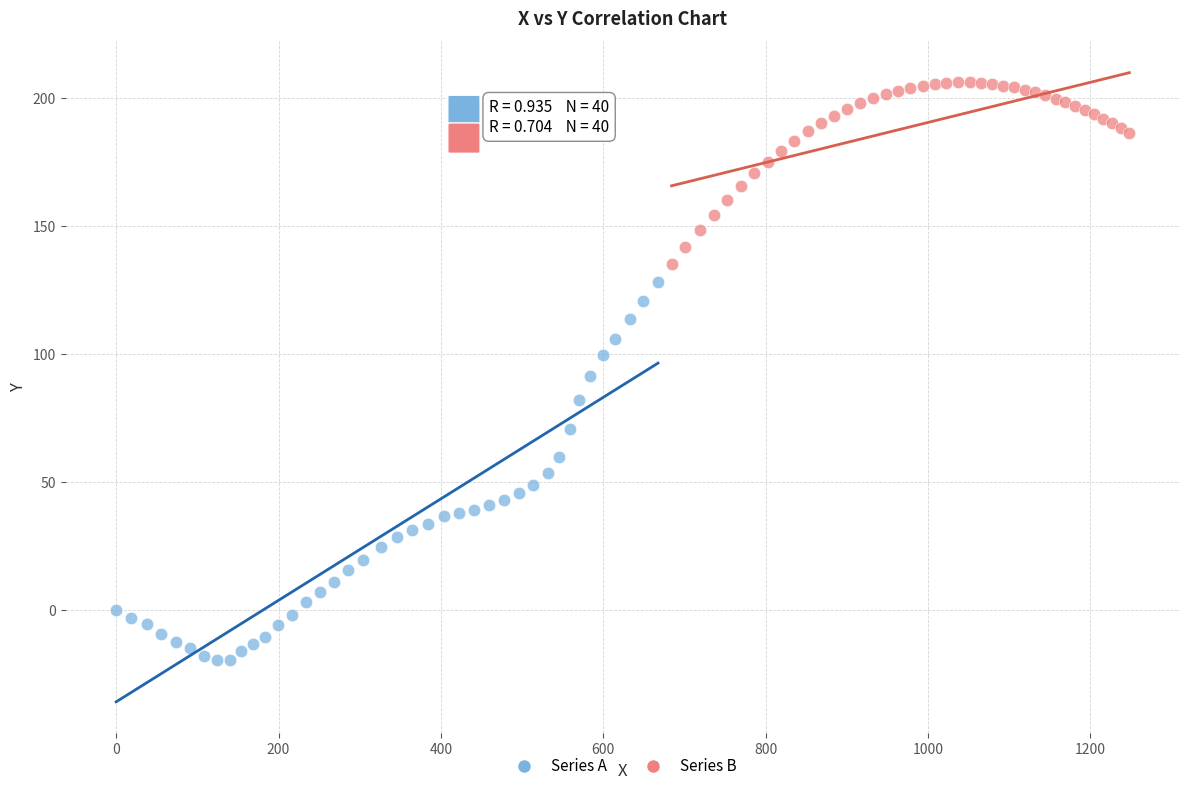

Which series reaches the maximum Y coordinate?

Series B